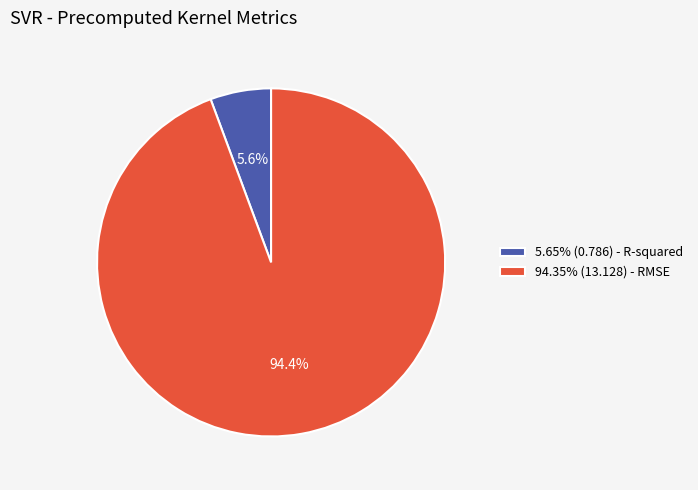

Is there any slice that represents more than half of the pie?

Yes